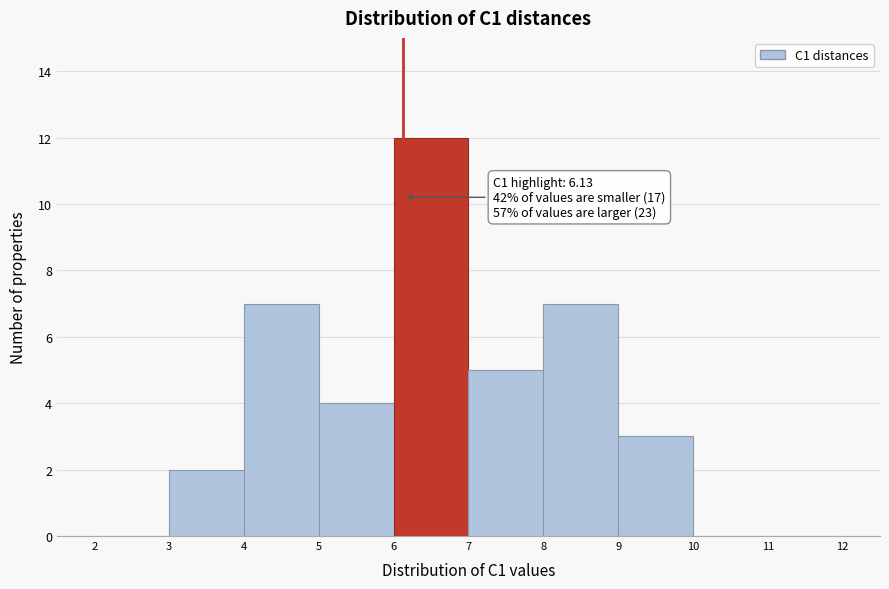

Which range on the x-axis has the tallest bar?

6 to 7